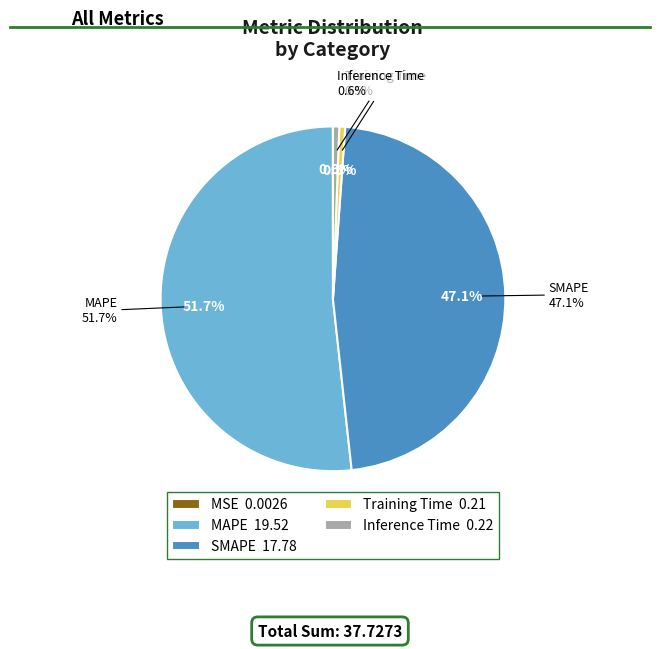

To the nearest percent, what portion does Training Time represent?

1%